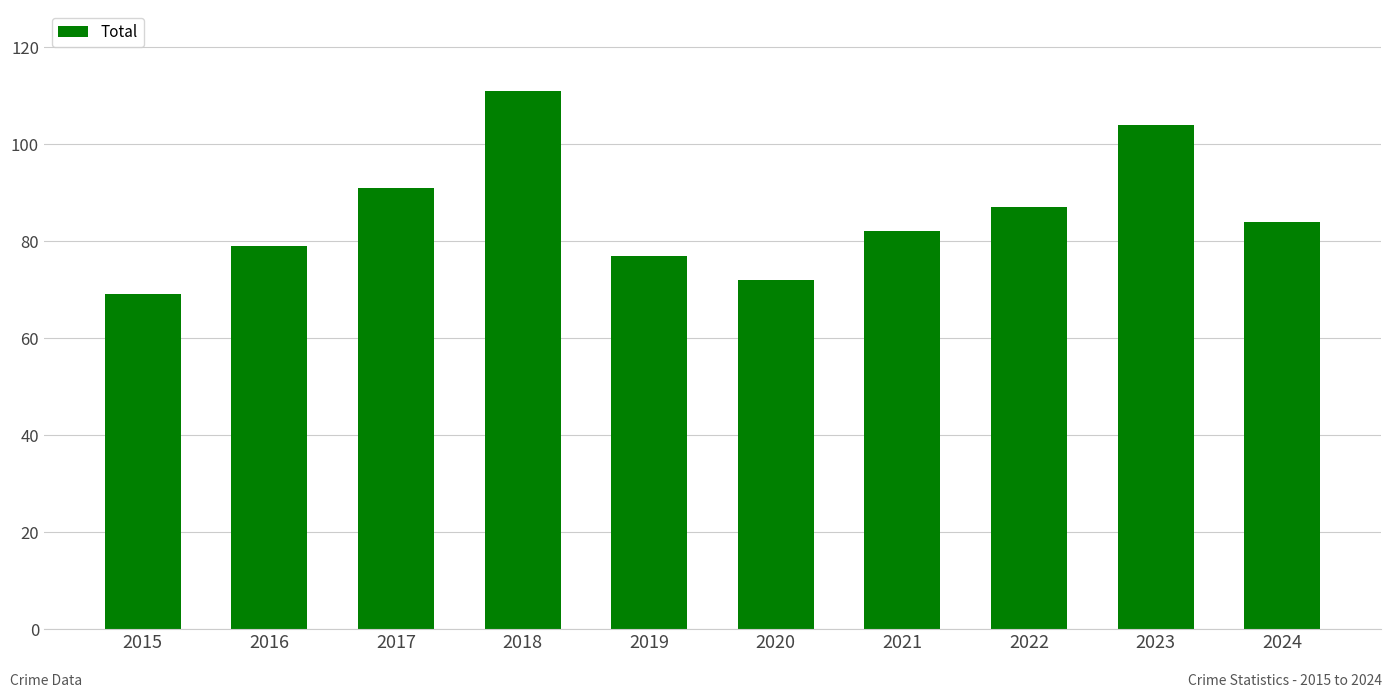

Is it true that the value at 2024 is 84?

True